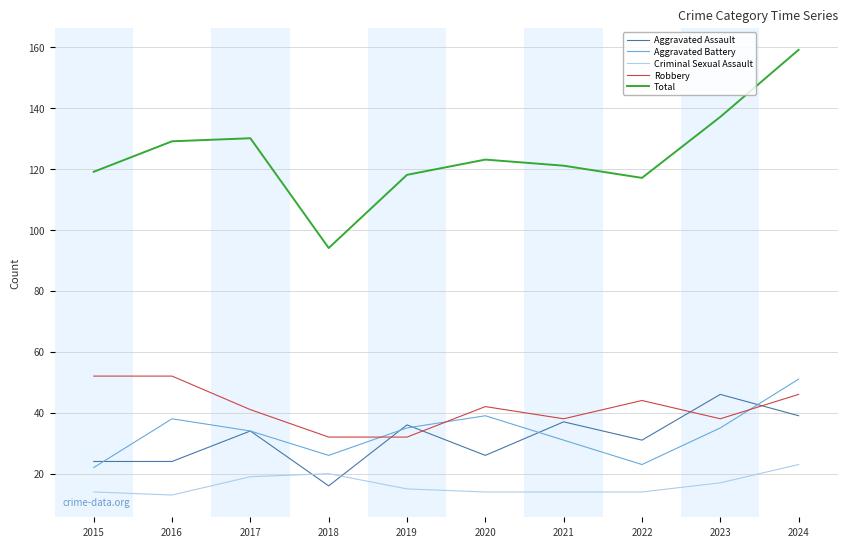

What is the difference between the maximum and minimum values in the Aggravated Assault series?

30